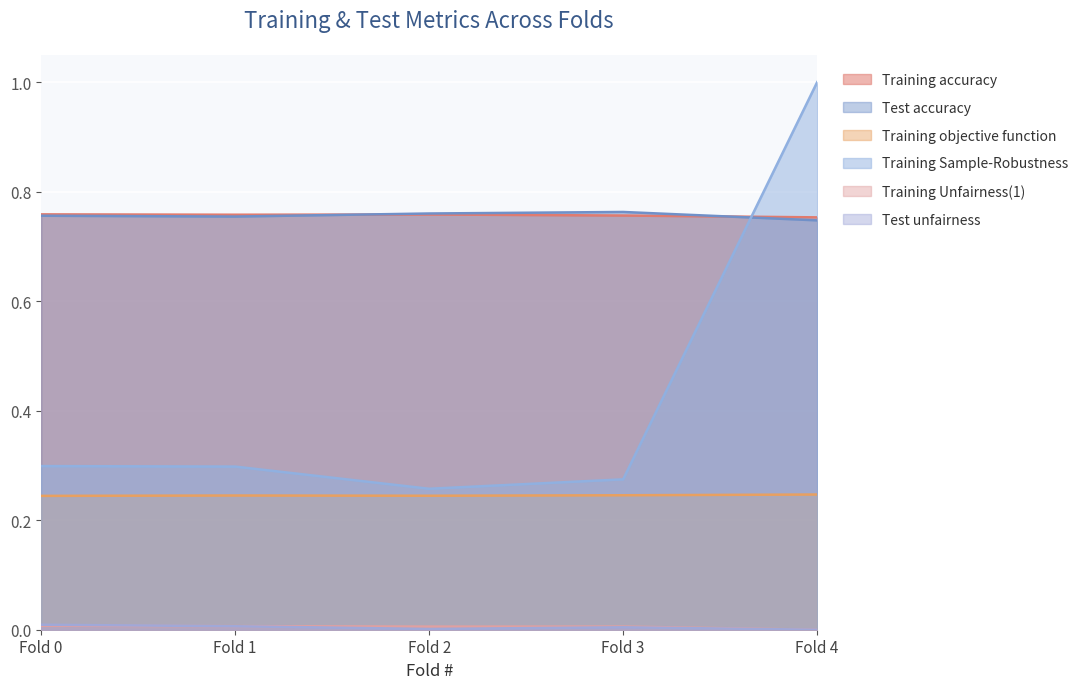

What is the highest value of the Training Sample-Robustness series?

1.0